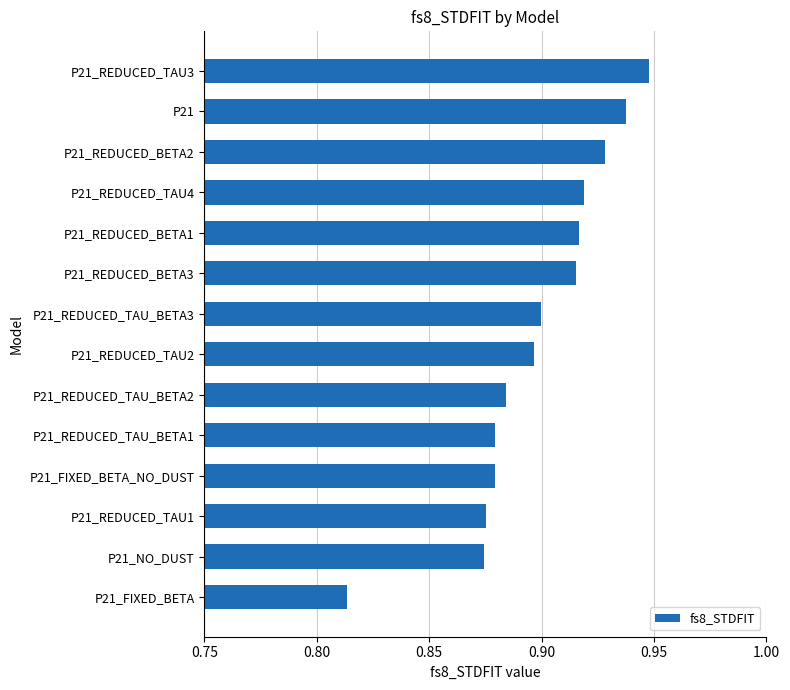

Which label corresponds to the smallest value in the chart?

P21_FIXED_BETA